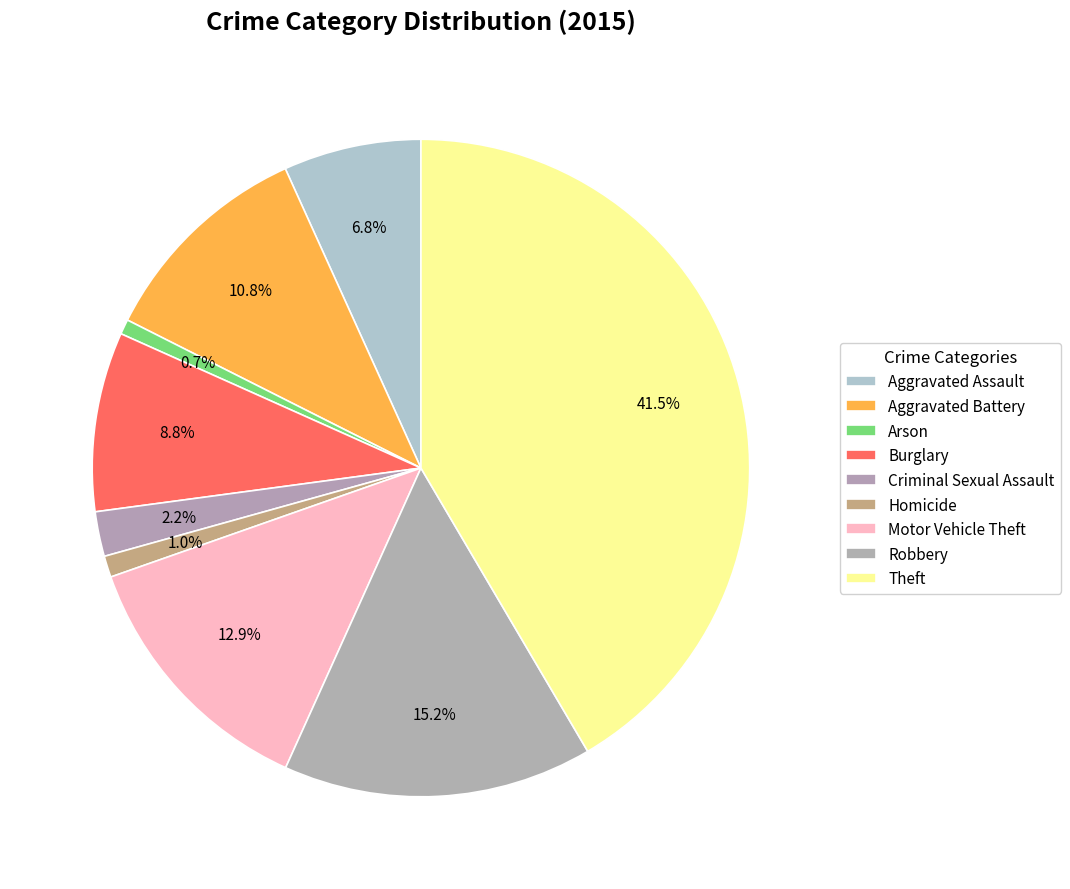

Rank the categories by value from highest to lowest.

Theft, Robbery, Motor Vehicle Theft, Aggravated Battery, Burglary, Aggravated Assault, Criminal Sexual Assault, Homicide, Arson